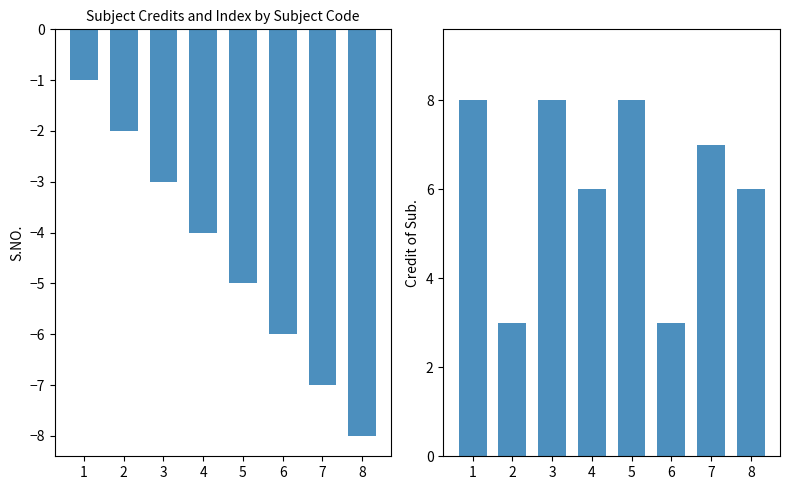

At which category is the sum across all series the highest?

1